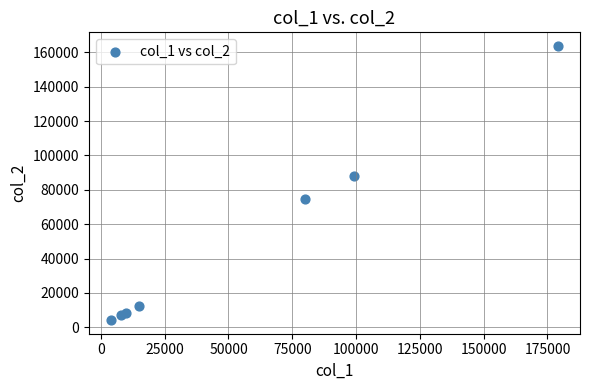

What Y value in the scatter plot is closest to 83955?

88110